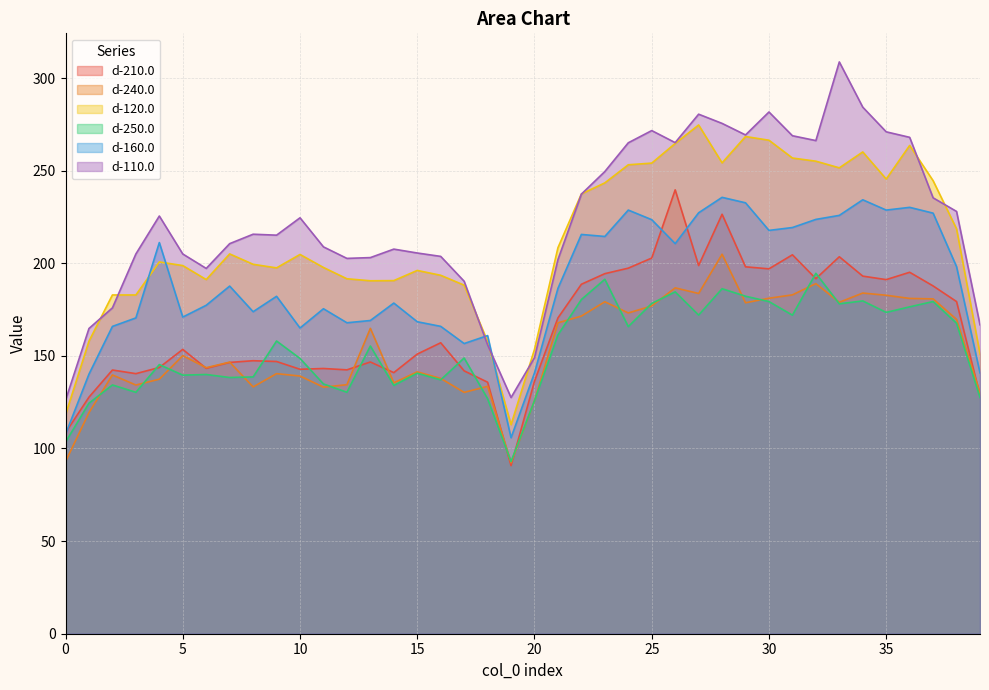

Where is the first local maximum for d-240.0?

2